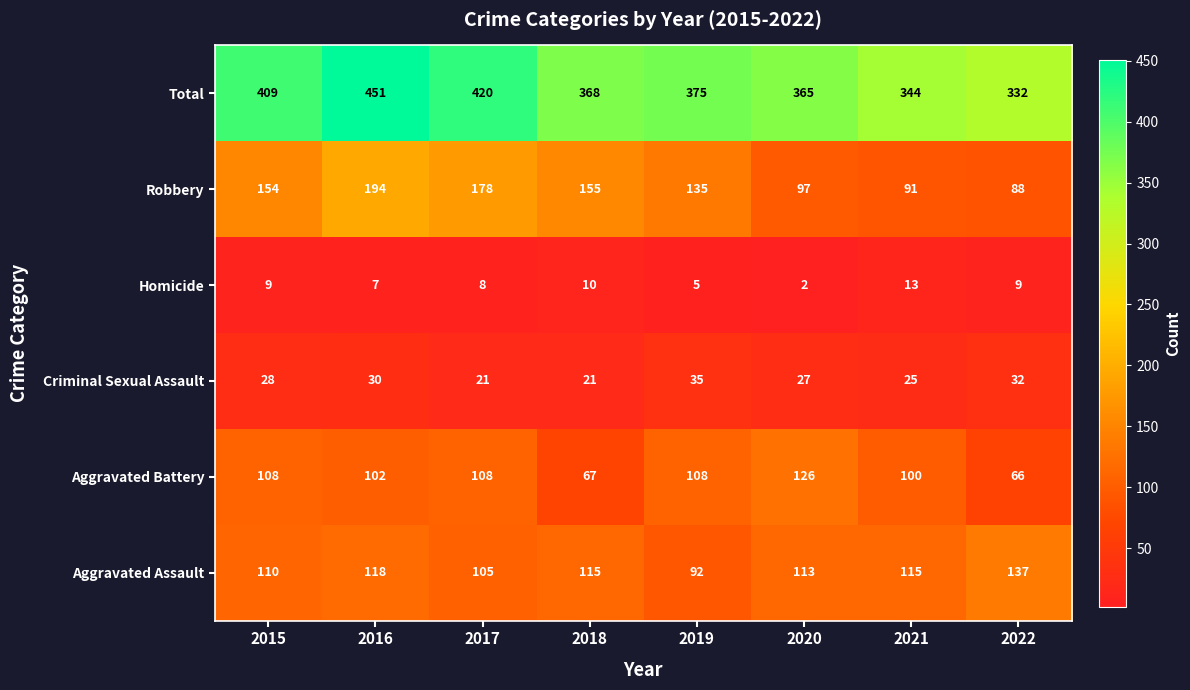

Is it true that Aggravated Battery equals 120 at 2018?

False